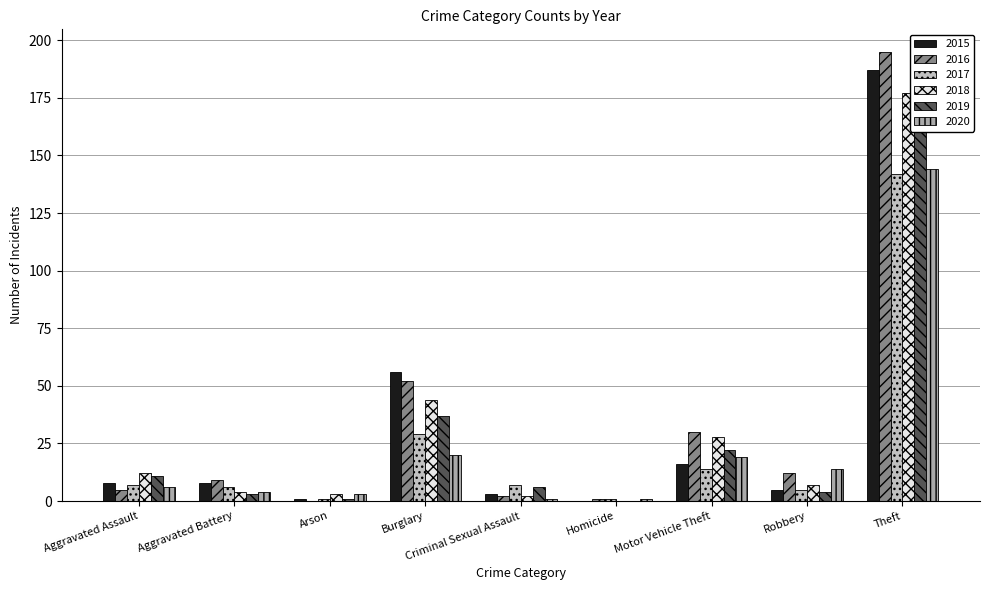

What are all the series names shown in the legend?

2015, 2016, 2017, 2018, 2019, 2020